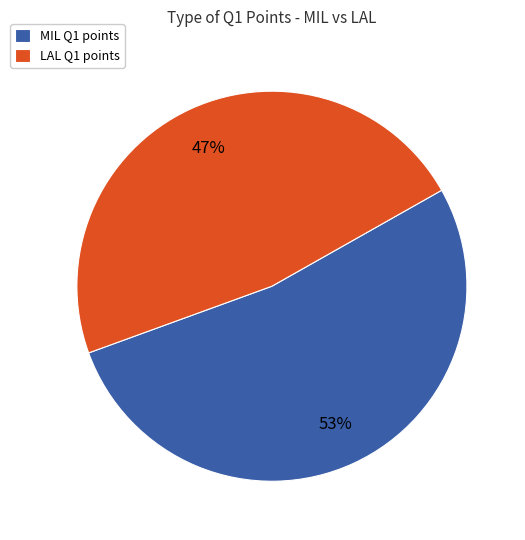

Between LAL Q1 points and MIL Q1 points, which is larger?

MIL Q1 points